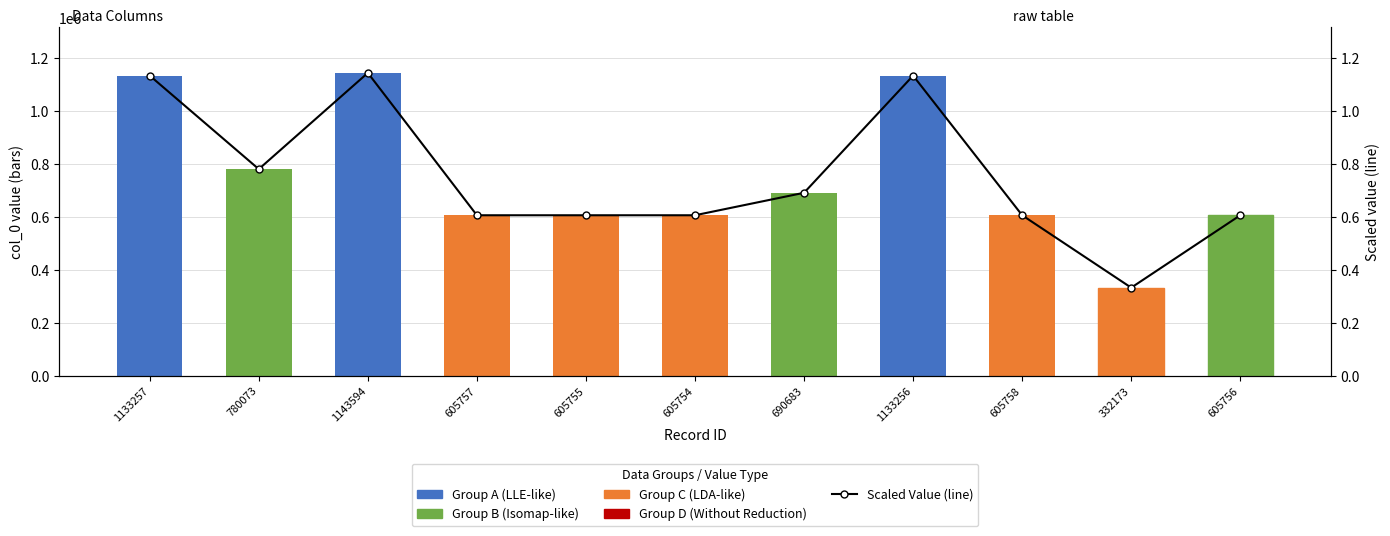

Rank the series by their average value, from lowest to highest.

Reduction Time, col_0